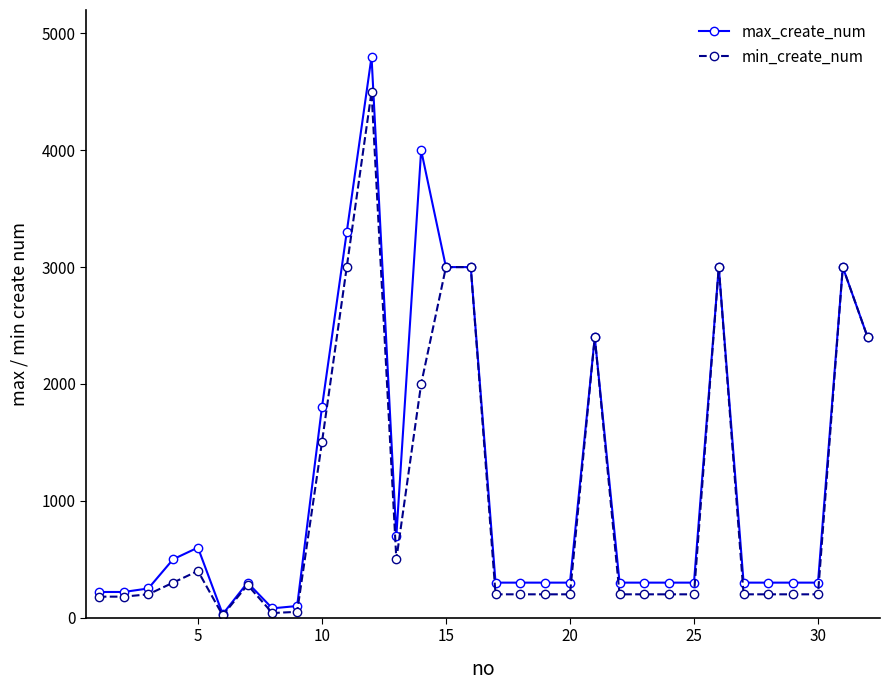

At how many categories does at least one series exceed 2530?

7